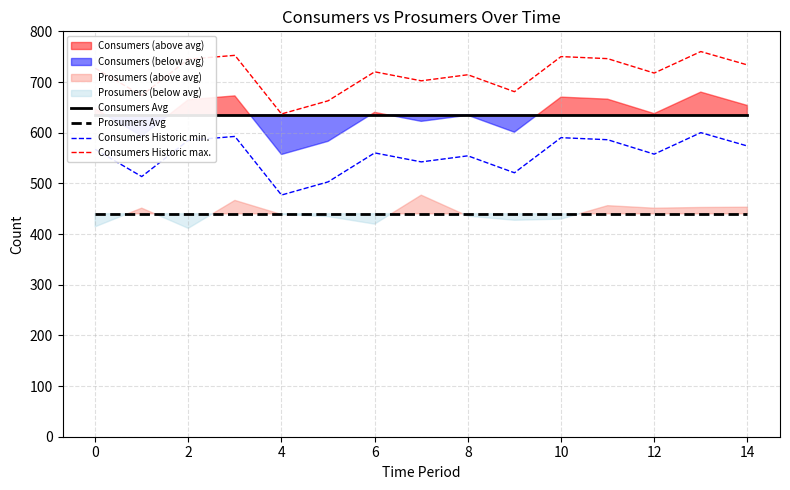

True or false: Consumers Historic max. and Prosumers Avg cross at least once.

False